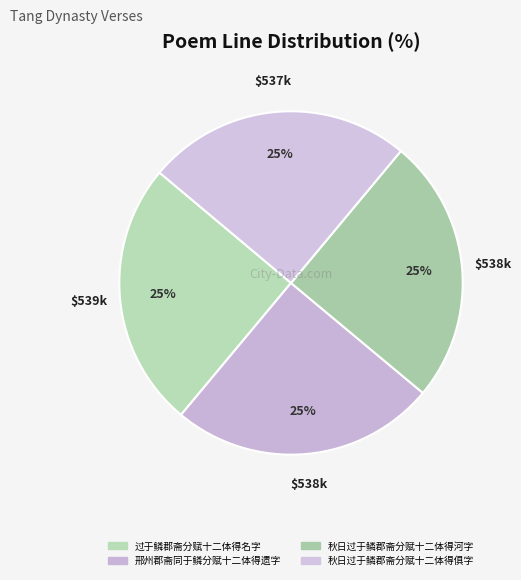

How many slices are in this pie chart?

4